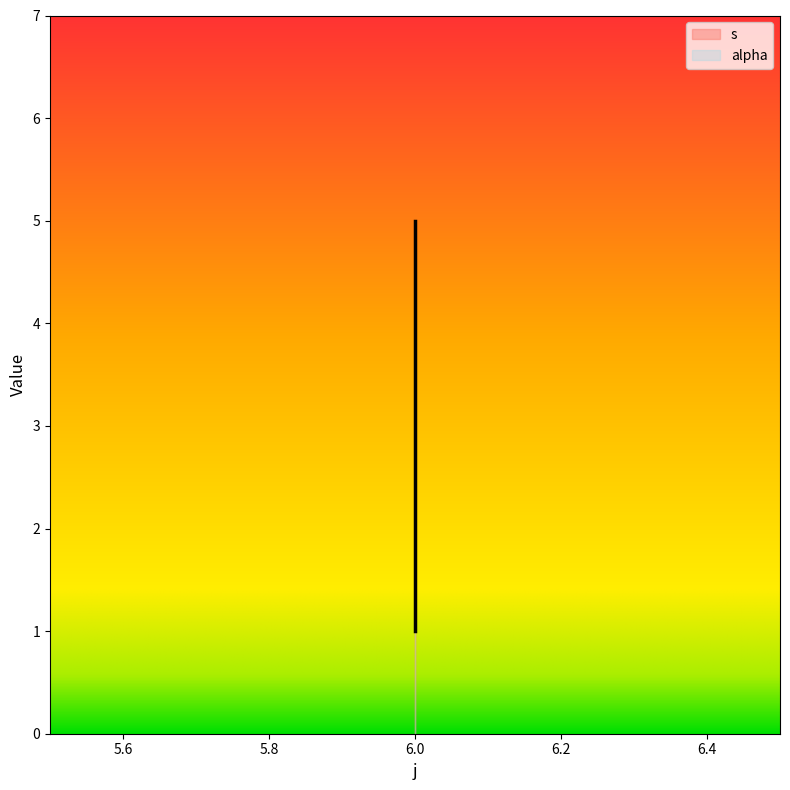

Reading left to right, what are all the values shown in this chart?

1	3	5